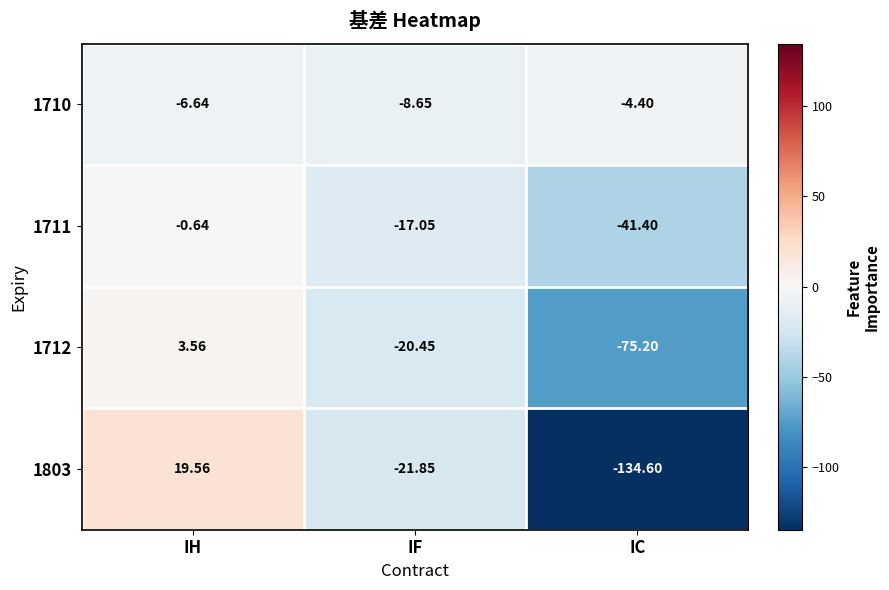

Rank the series by their maximum value, from lowest to highest.

1710, 1711, 1712, 1803